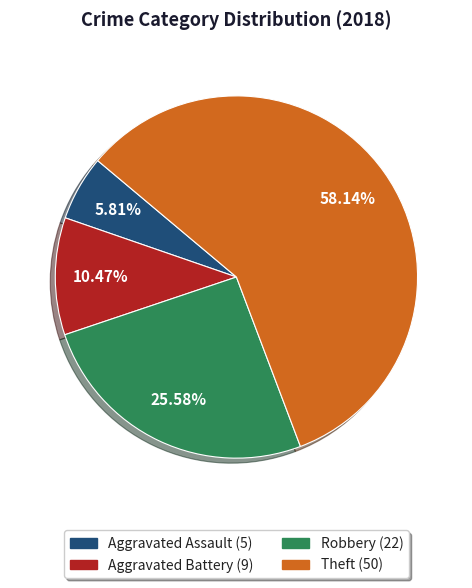

What percentage is the Theft slice, to the nearest percent?

58%